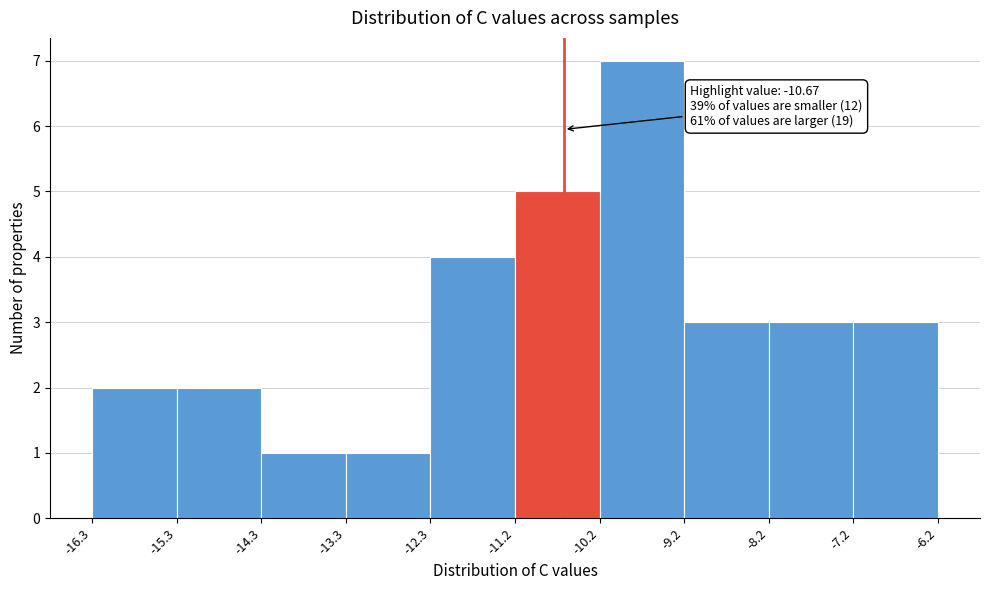

Which range on the x-axis has the tallest bar?

-10.2 to -9.2